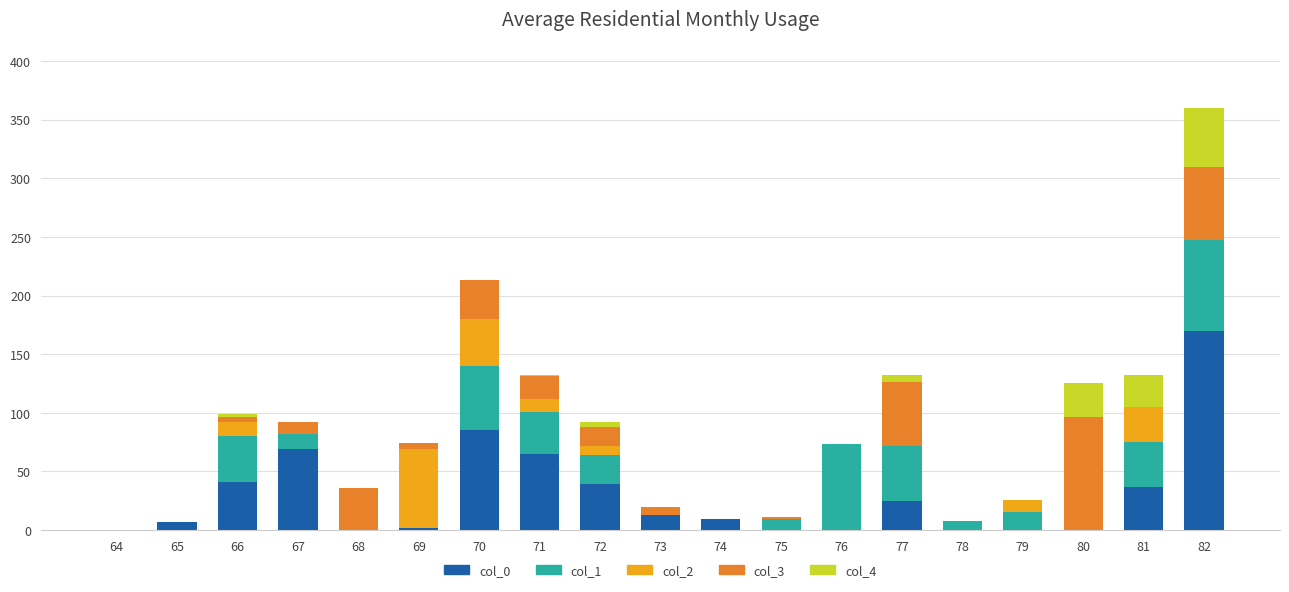

At which category is the sum across all series the highest?

82